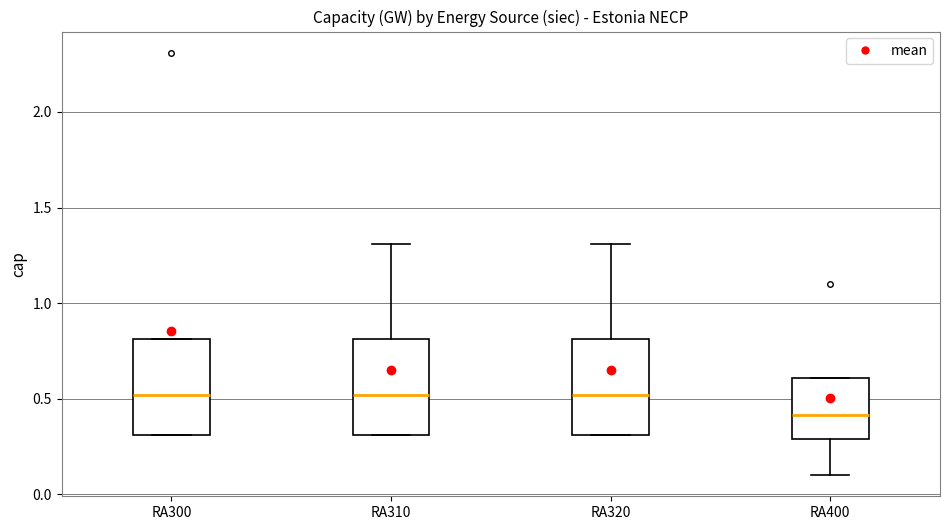

Reading left to right, transcribe this box plot: for each box, give where its median line is, the range the box spans, and where its two whiskers end, as read against the y-axis. The values are not printed on the chart, so give them approximately, as read against the axis.

RA300: median 0.5, box 0.3 to 0.8, whiskers 0.3 to 0.8
RA310: median 0.5, box 0.3 to 0.8, whiskers 0.3 to 1.3
RA320: median 0.5, box 0.3 to 0.8, whiskers 0.3 to 1.3
RA400: median 0.4, box 0.3 to 0.6, whiskers 0.1 to 0.6